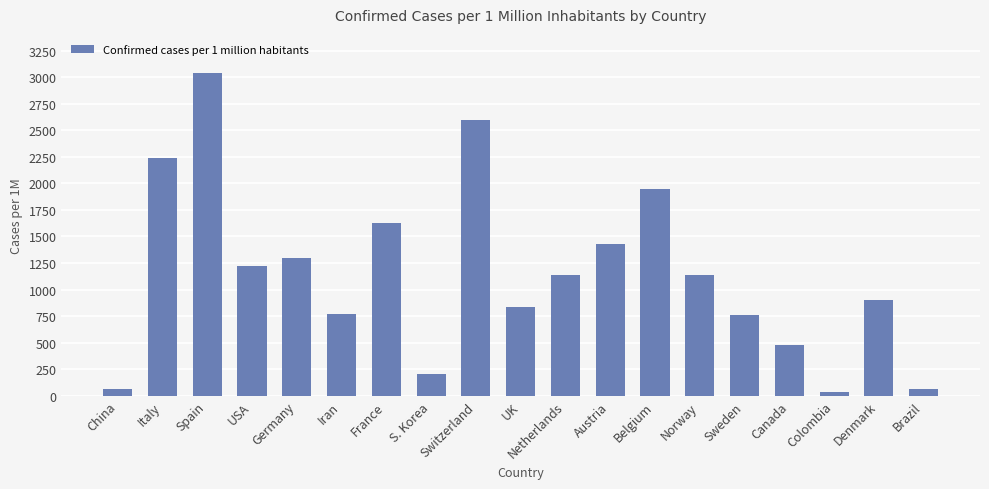

What is the approximate value at Austria?

1433.0